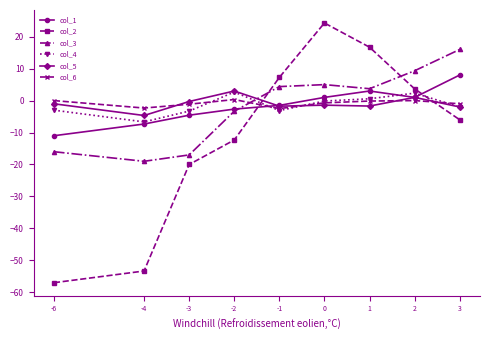

How many interior local valleys does the col_1 series have?

1